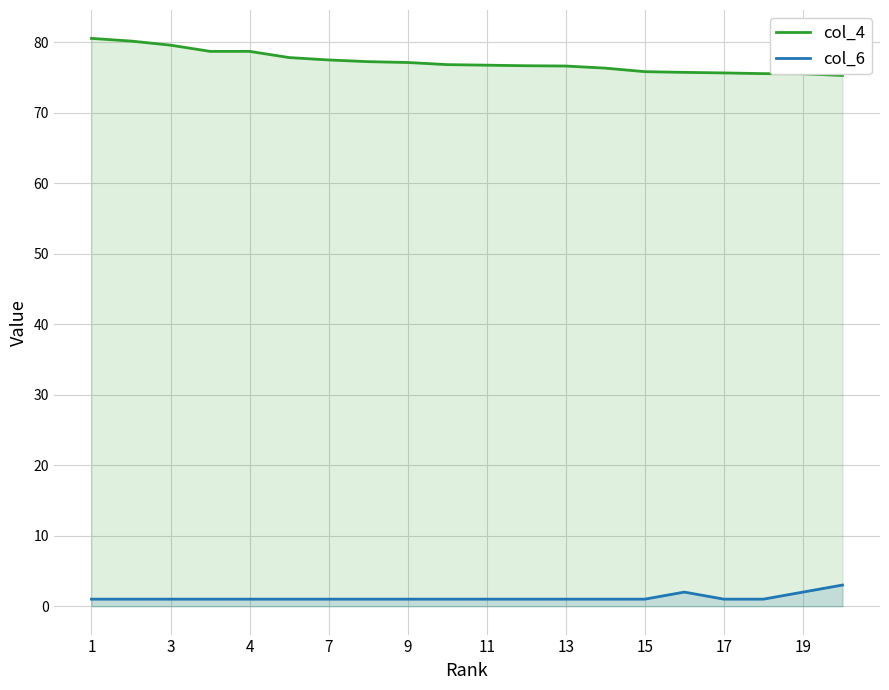

At which label does col_4 reach its peak?

1